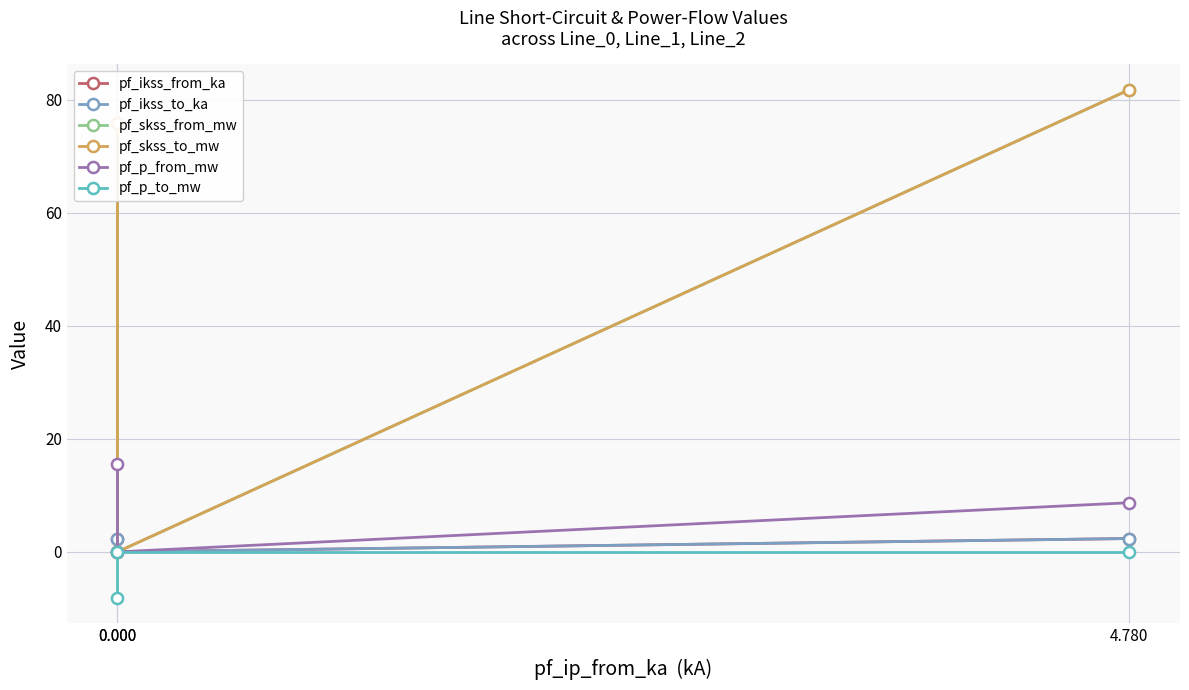

Does the chart have visible grid lines?

Yes